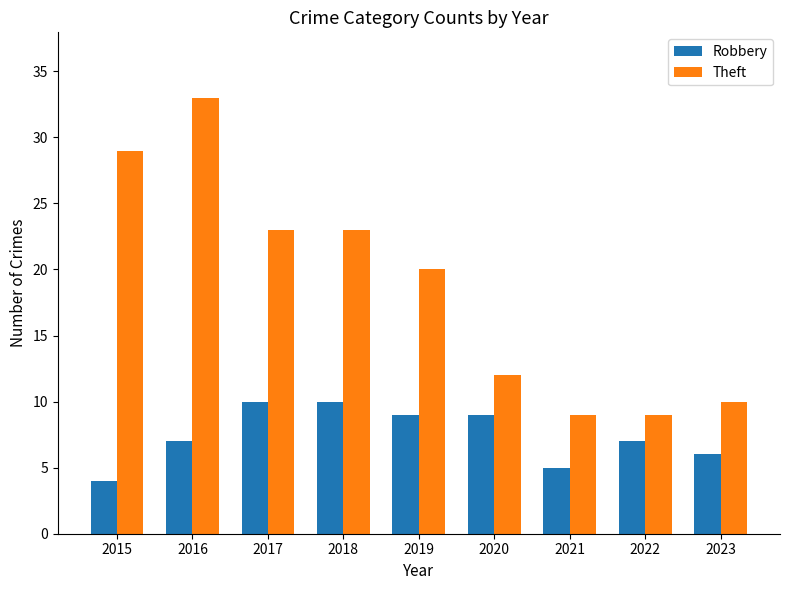

Which category has the lowest value across all series?

2015